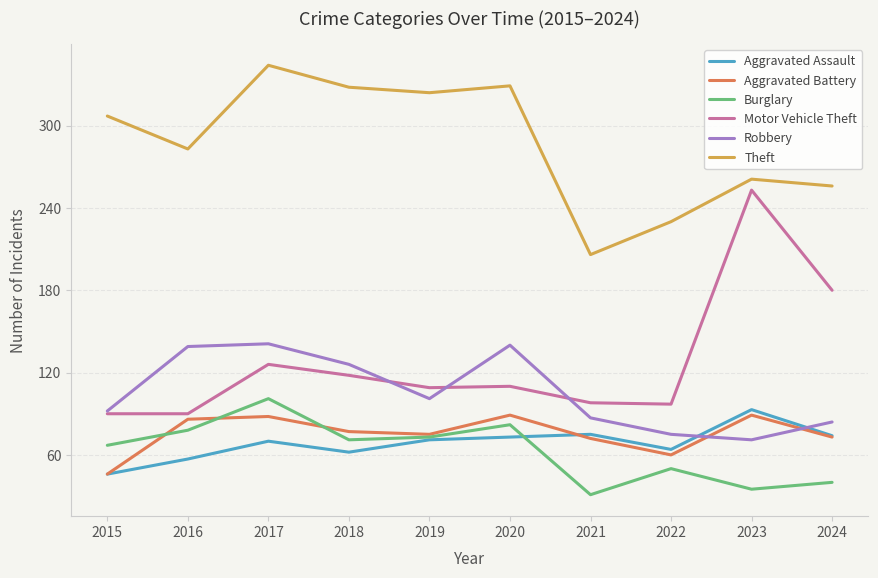

How many lines are shown in the chart?

6